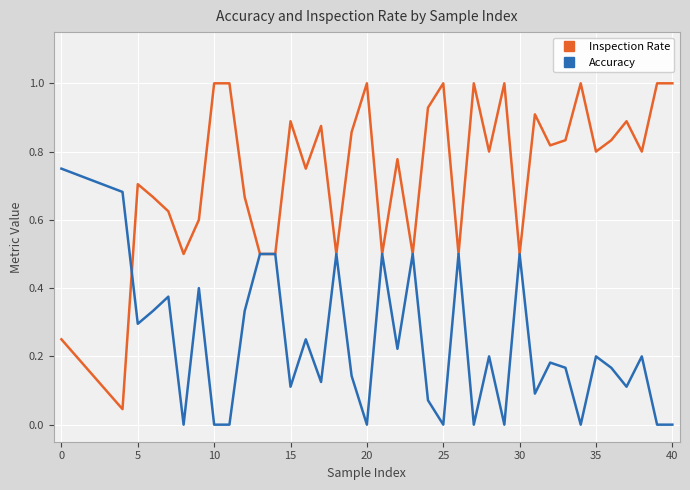

True or false: Accuracy has more than 2 points higher than both neighbors.

True